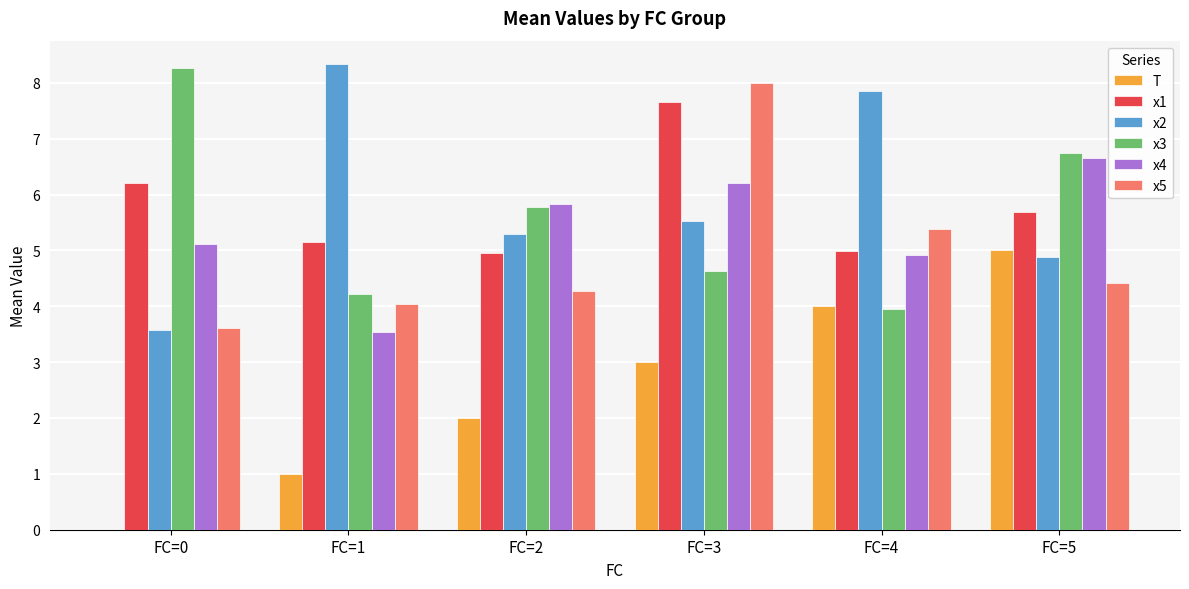

What are all the series names shown in the legend?

T, x1, x2, x3, x4, x5